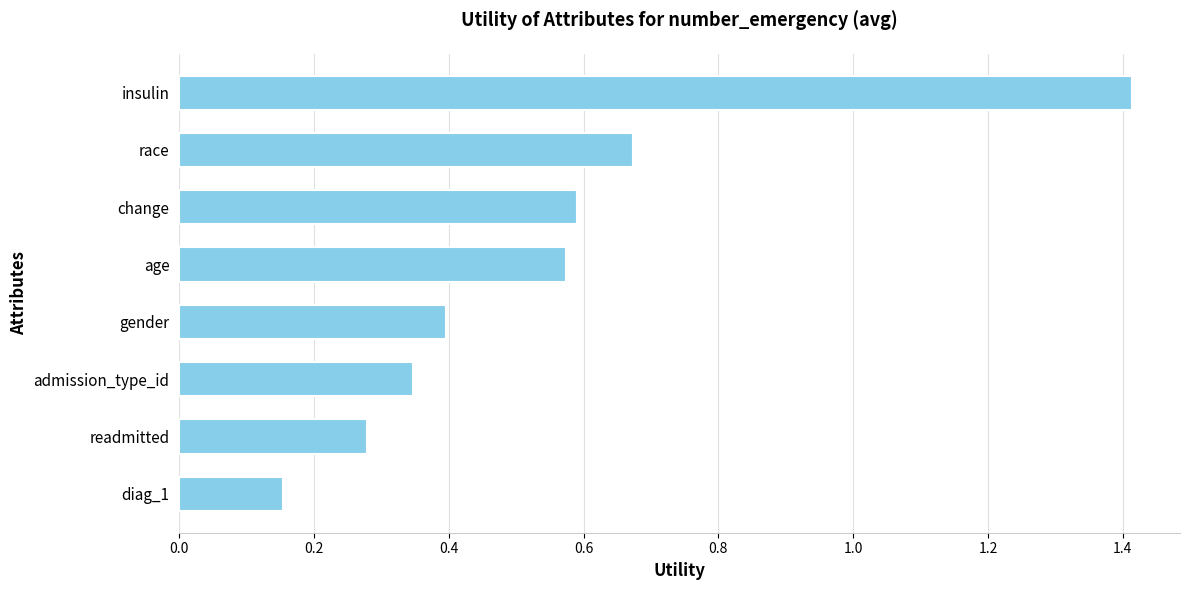

Between insulin and gender, which is larger?

insulin